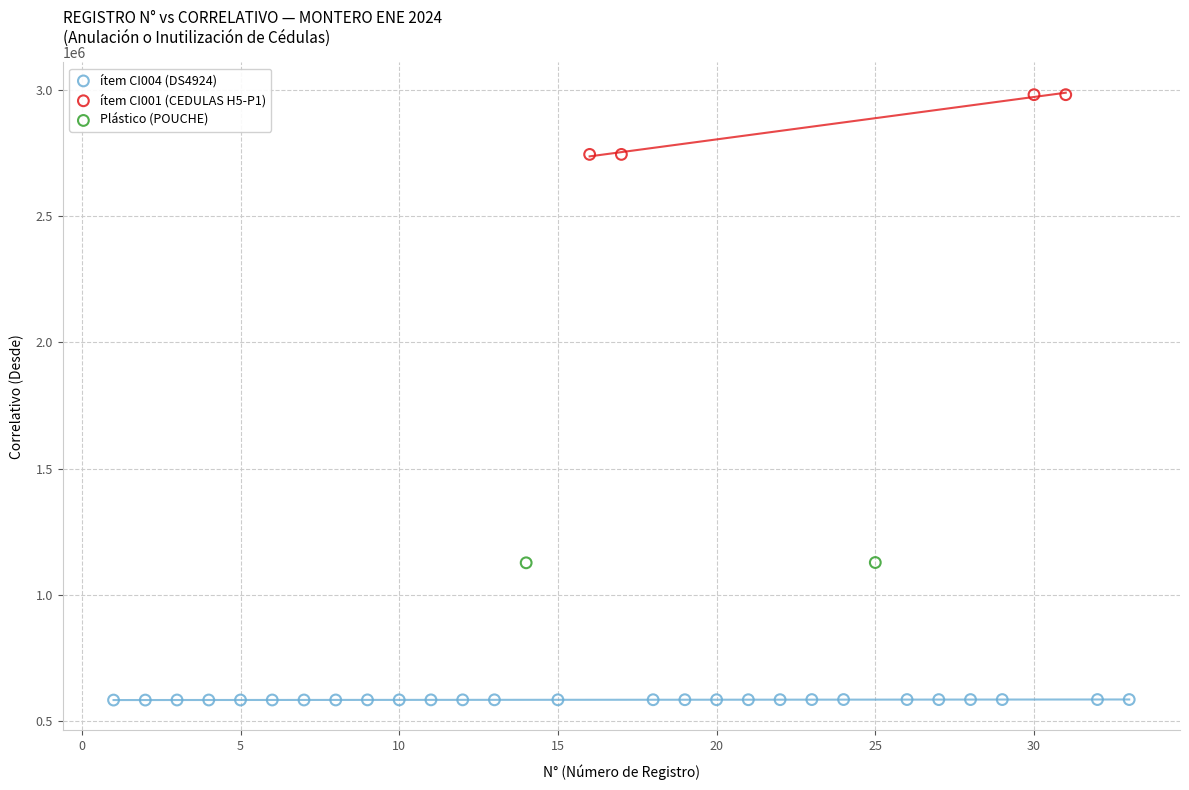

Which series reaches the maximum Y coordinate?

ítem CI001 (CEDULAS H5-P1)